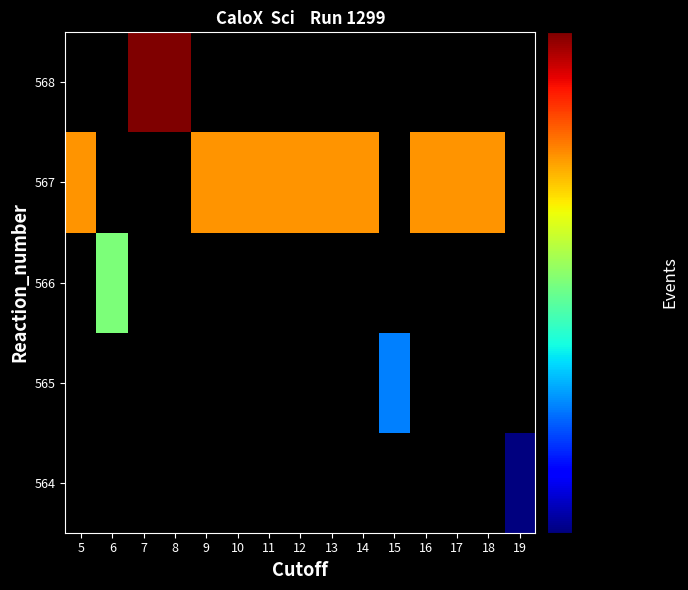

Count the number of data series in this chart.

5